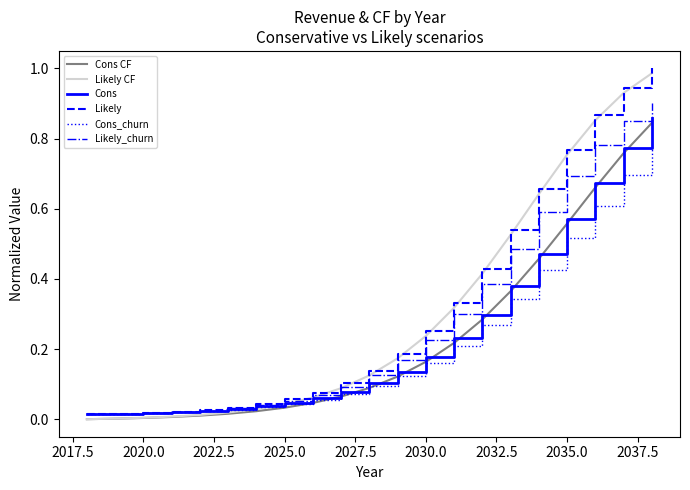

What are all the series names shown in the legend?

Cons CF, Likely CF, Cons, Likely, Cons_churn, Likely_churn